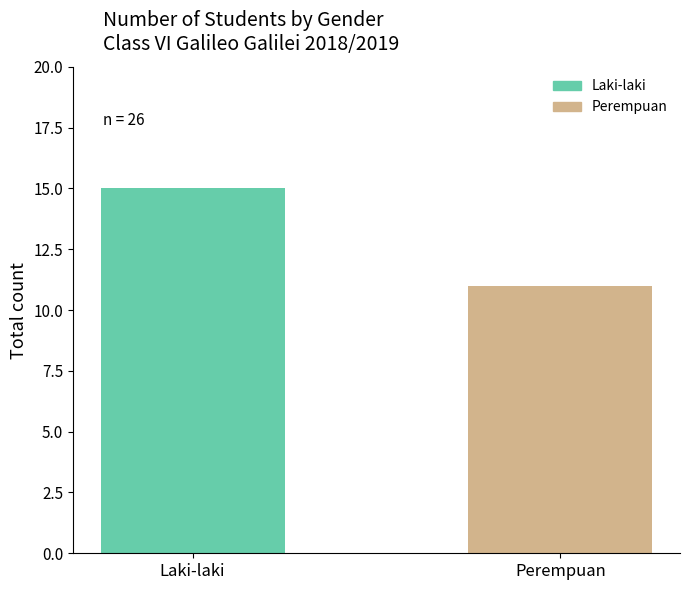

What is the difference between the maximum and minimum values?

4